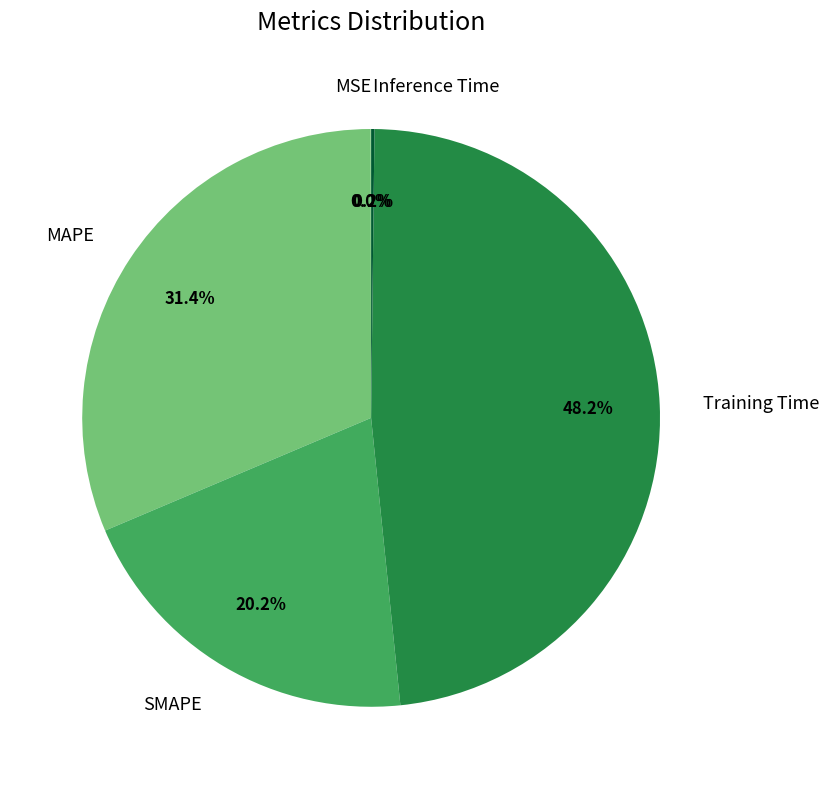

To the nearest percent, what portion does Training Time represent?

48%